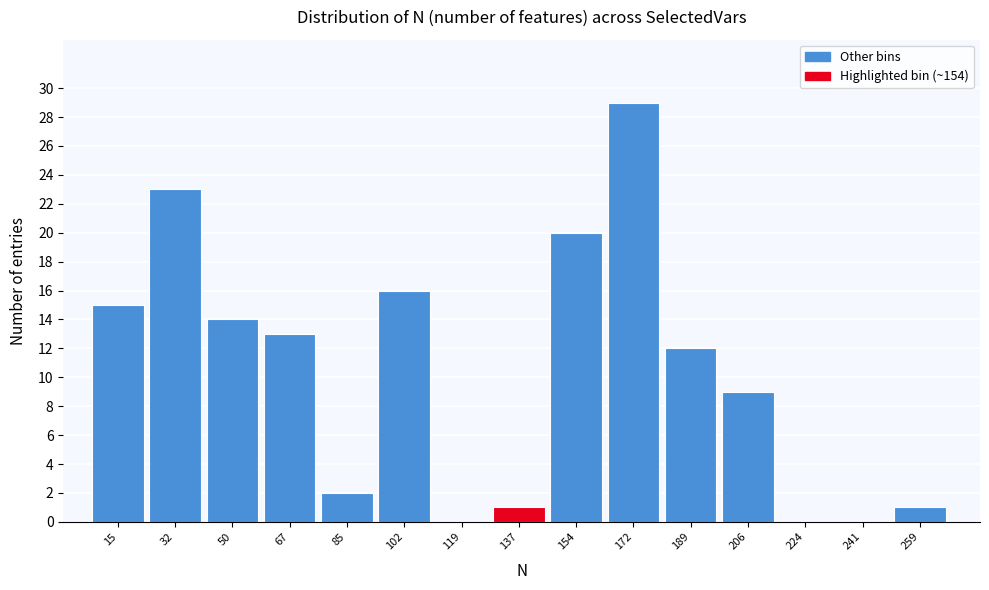

Reading right to left, extract all data points from this chart.

259=1	241=0	224=0	206=9	189=12	172=29	154=20	137=1	119=0	102=16	85=2	67=13	50=14	32=23	15=15